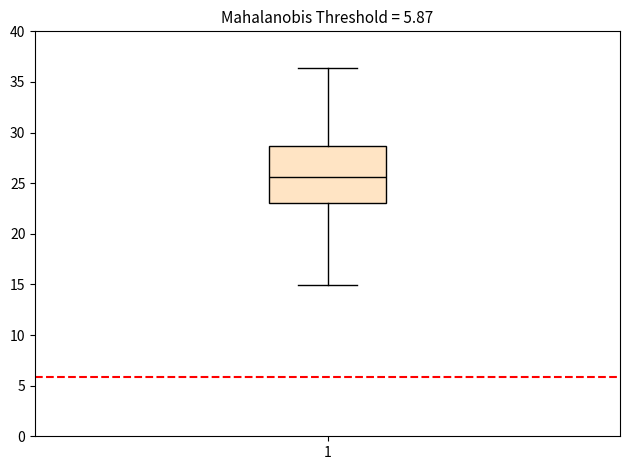

Read this box plot against the y-axis: the position of the median line, the range covered by the box, and the ends of both whiskers. The values are not printed on the chart, so give them approximately, as read against the axis.

median 25.5, box 23.0 to 28.5, whiskers 15.0 to 36.5